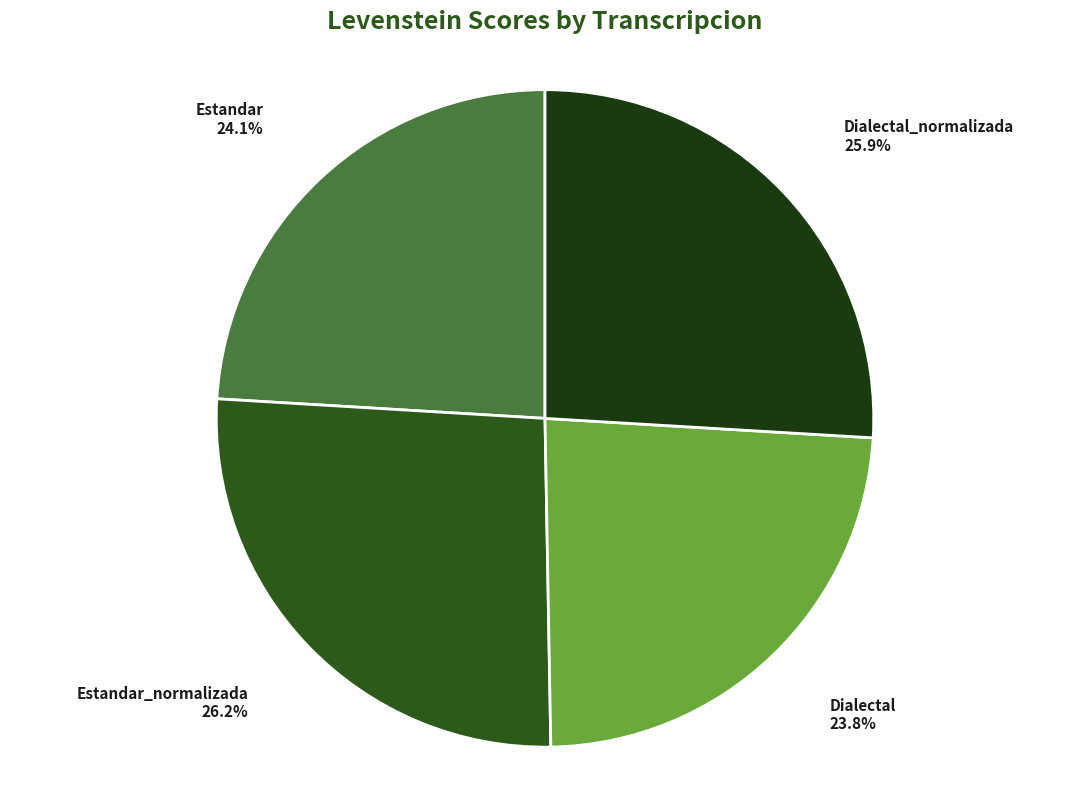

To the nearest percent, what is the combined percentage of Dialectal and Estandar_normalizada?

50%